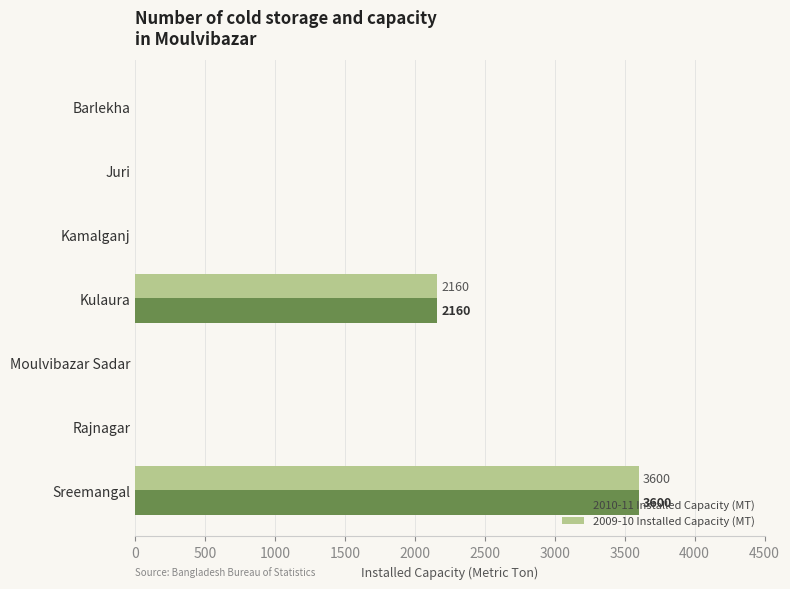

What is the sum of all 2009-10 Installed Capacity (MT) values?

5760